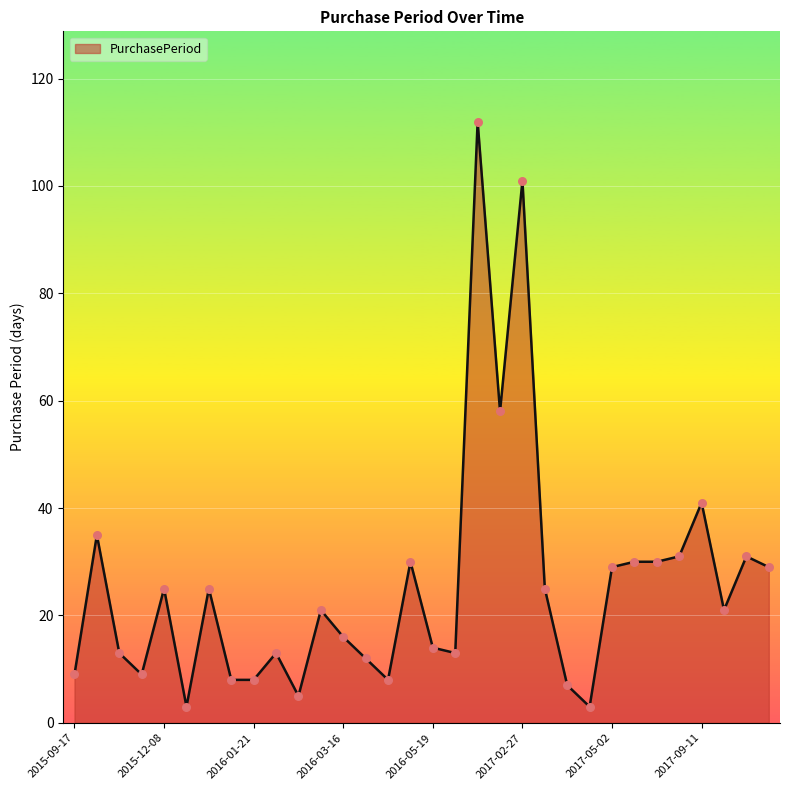

What is the difference between the maximum and minimum values?

109